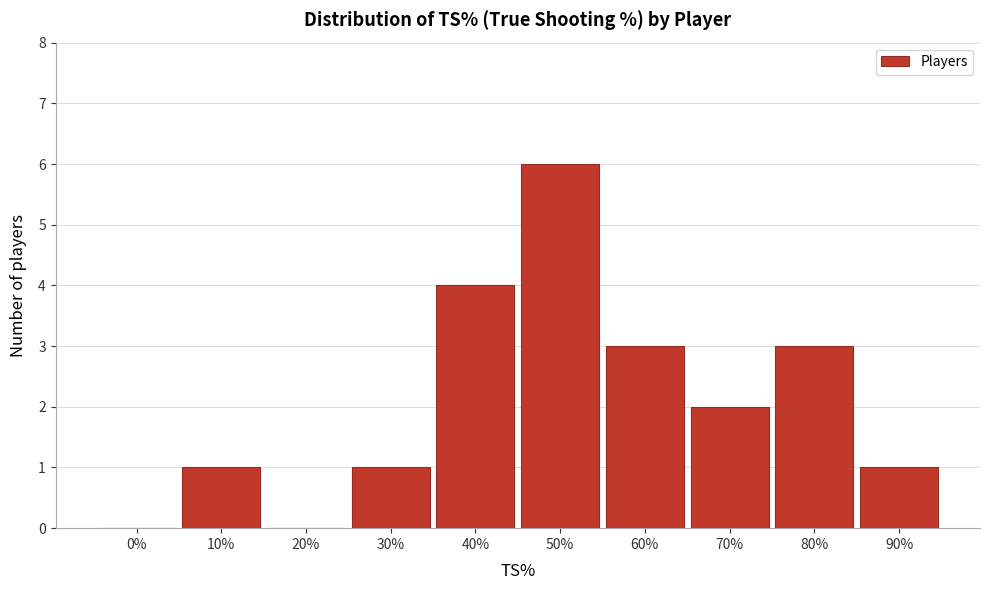

Reading right to left, extract all data points from this chart.

90%=1	80%=3	70%=2	60%=3	50%=6	40%=4	30%=1	20%=0	10%=1	0%=0